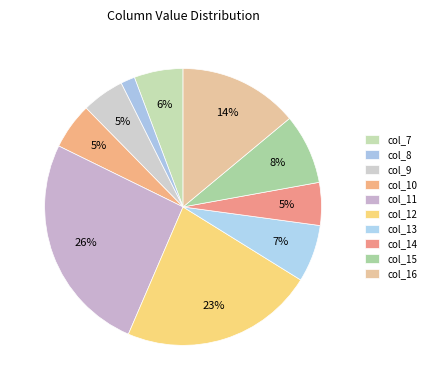

Is col_12 the majority of the pie?

No